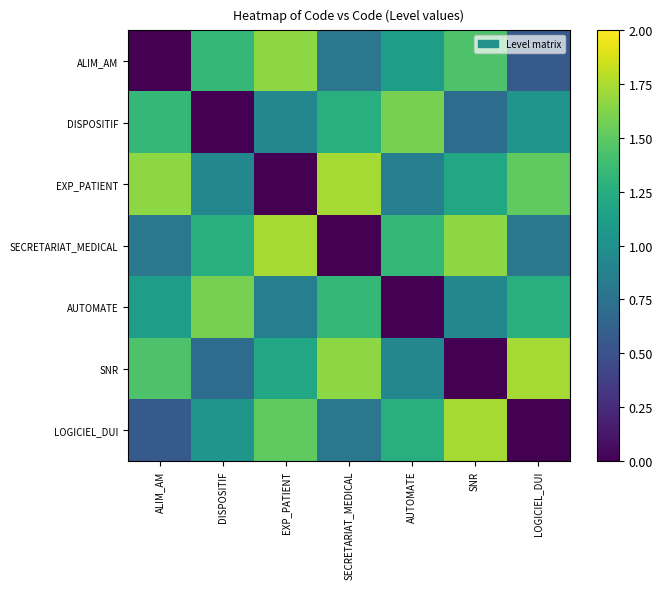

Which series has the largest total across all categories?

EXP_PATIENT